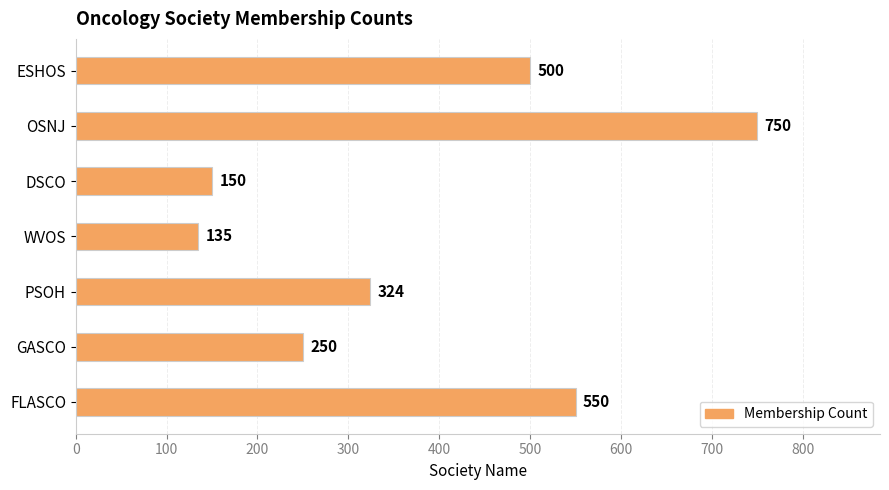

Does the chart contain any negative values?

No